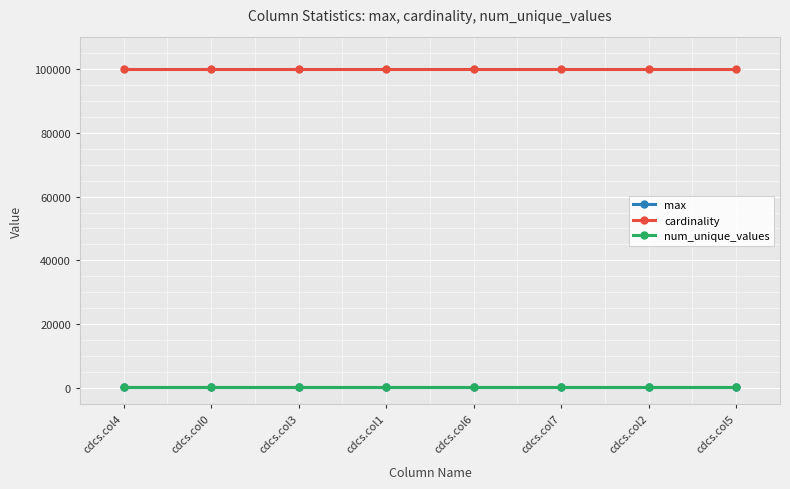

What is the sum of the num_unique_values values at cdcs.col0 and cdcs.col3?

200